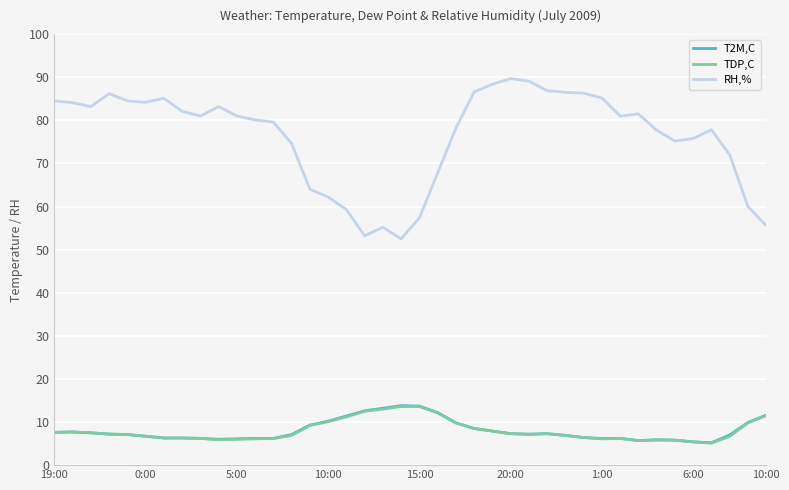

True or false: RH,% and TDP,C cross at least once.

False